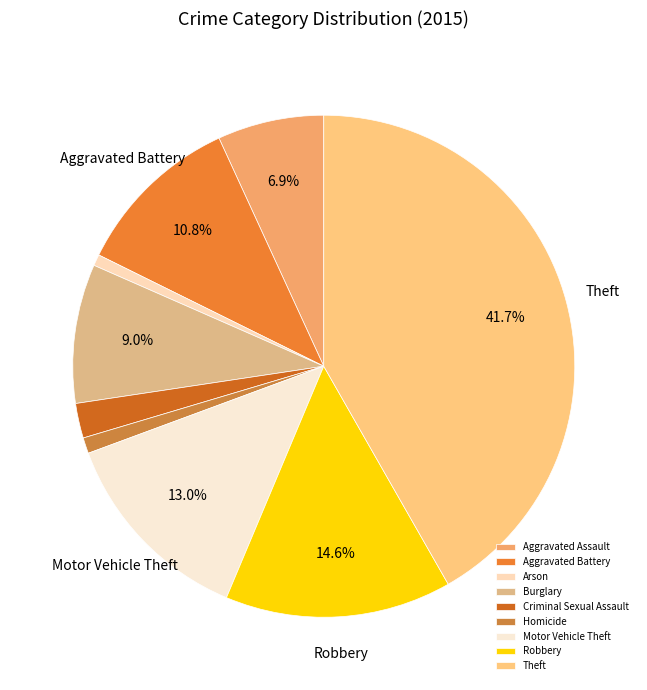

What percentage is the Aggravated Assault slice, to the nearest percent?

7%